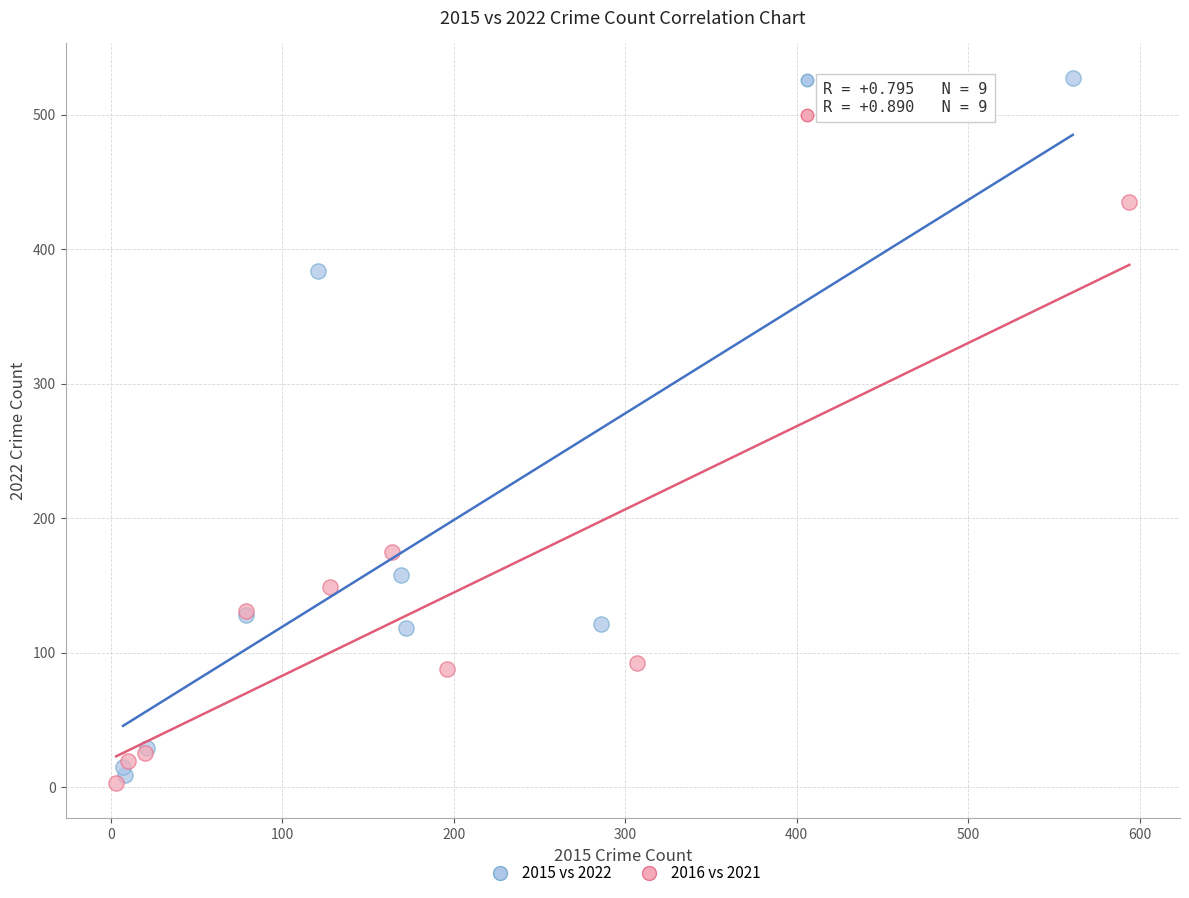

Which series contains the highest Y value?

2015 vs 2022